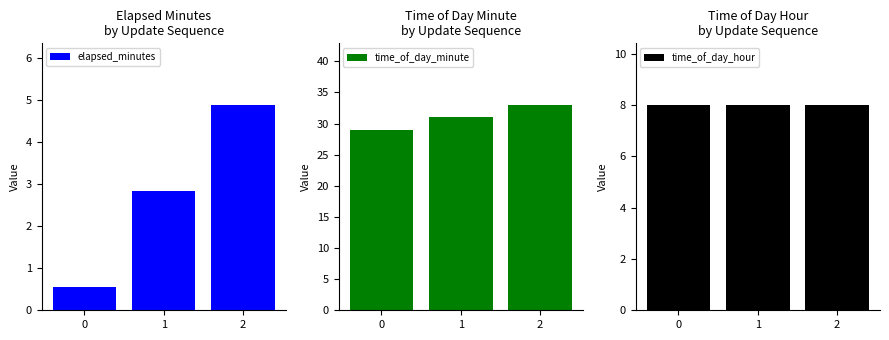

How many data points does each series have?

3